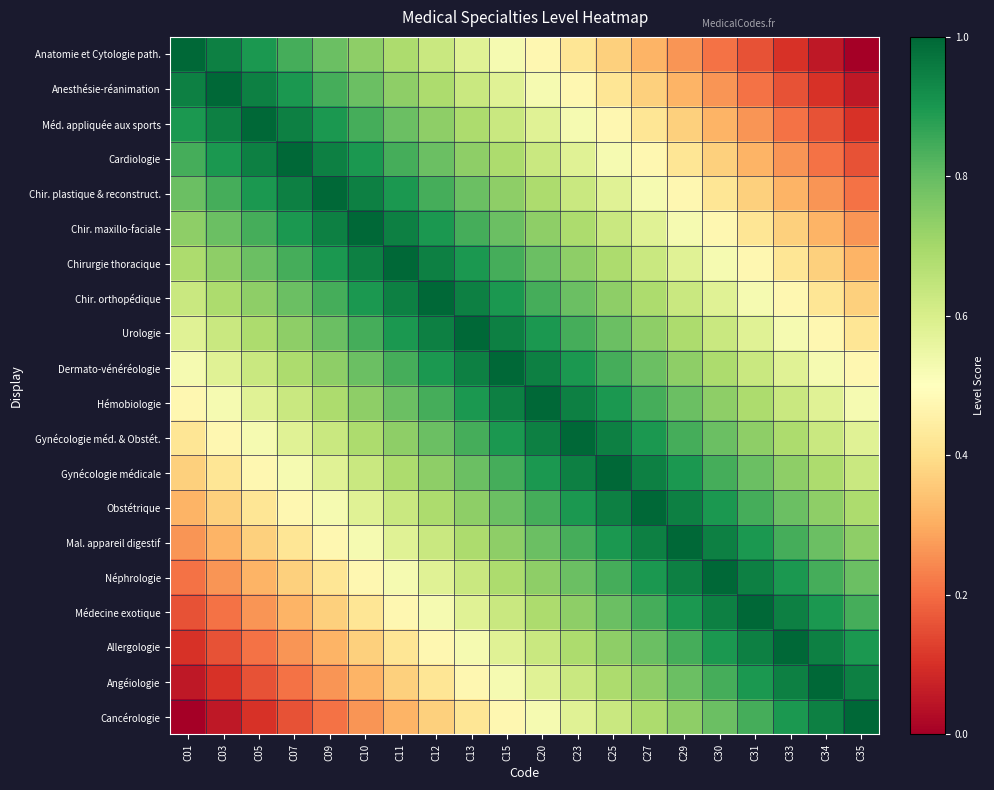

Rank the series at C09 from highest to lowest value.

Chir. plastique & reconstruct., Cardiologie, Chir. maxillo-faciale, Méd. appliquée aux sports, Chirurgie thoracique, Anesthésie-réanimation, Chir. orthopédique, Anatomie et Cytologie path., Urologie, Dermato-vénéréologie, Hémobiologie, Gynécologie méd. & Obstét., Gynécologie médicale, Obstétrique, Mal. appareil digestif, Néphrologie, Médecine exotique, Allergologie, Angéiologie, Cancérologie